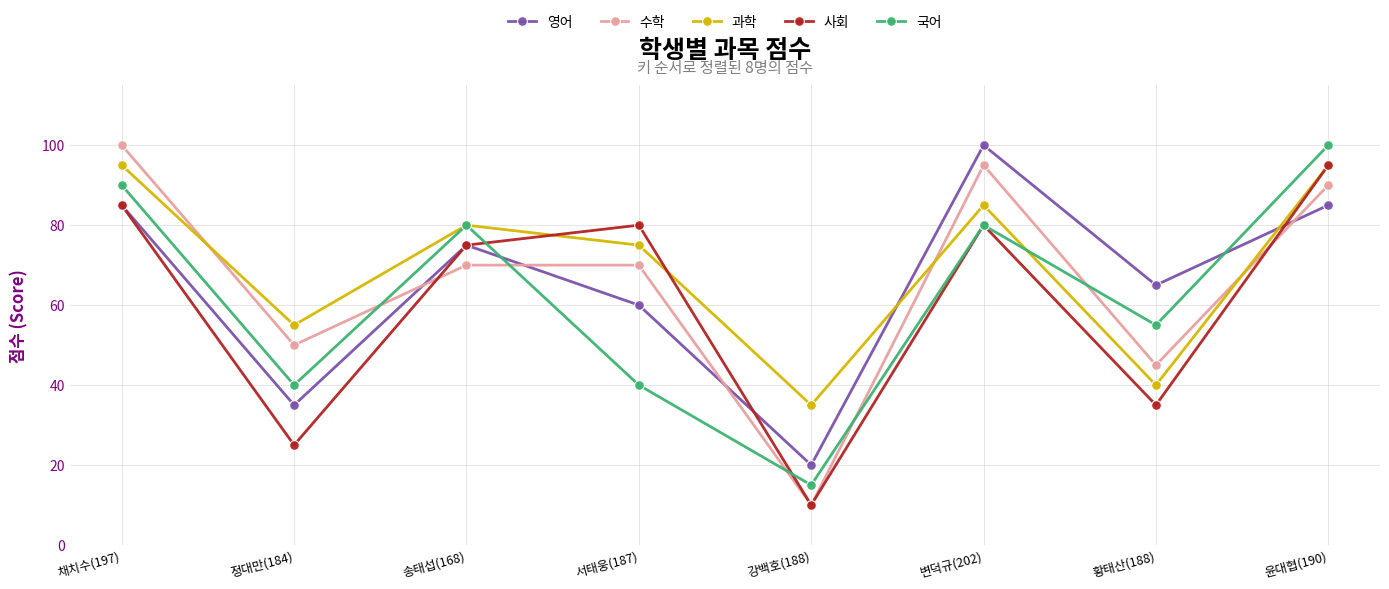

Reading right to left, transcribe all the data shown in this chart.

영어: 85	65	100	20	60	75	35	85
수학: 90	45	95	10	70	70	50	100
과학: 95	40	85	35	75	80	55	95
사회: 95	35	80	10	80	75	25	85
국어: 100	55	80	15	40	80	40	90